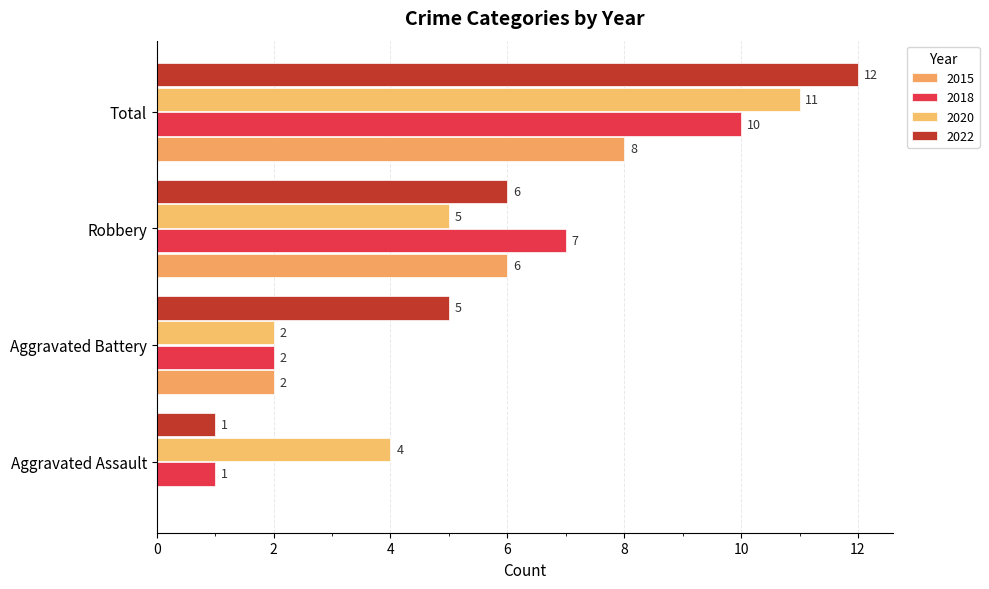

Count the number of data series in this chart.

4